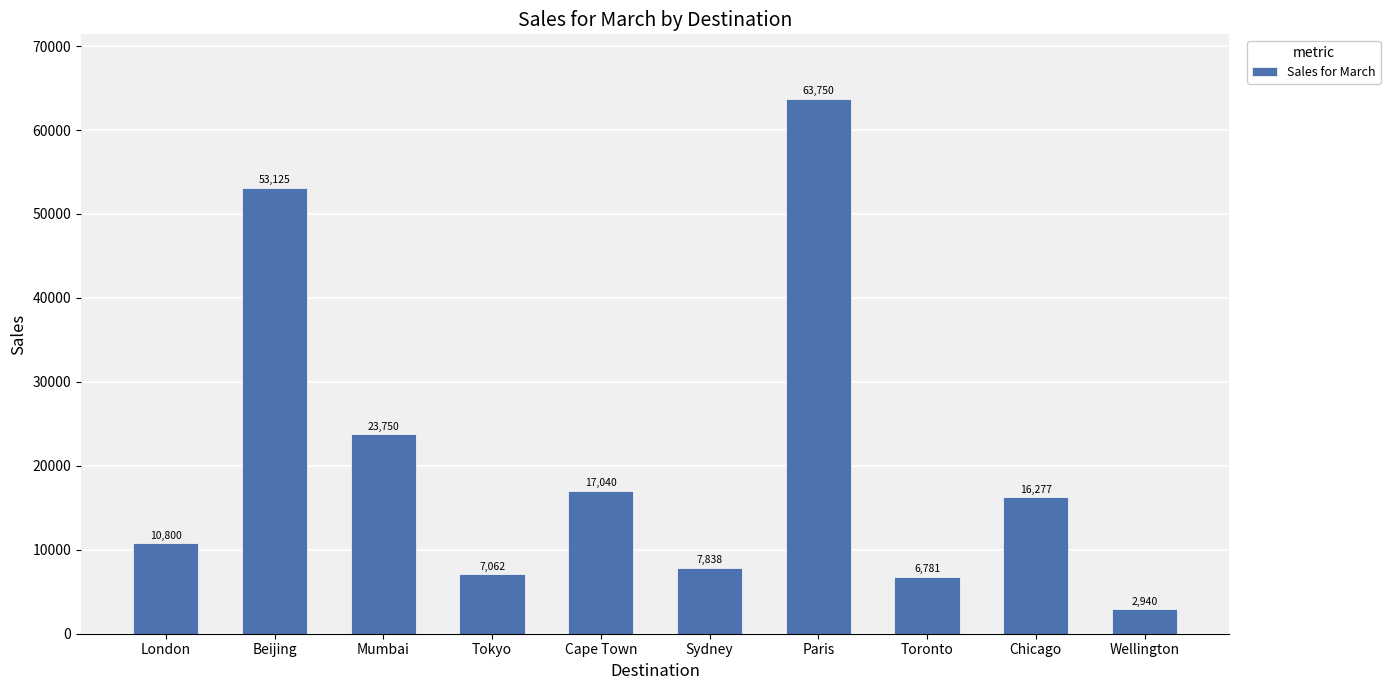

Rank the categories by value from lowest to highest.

Wellington, Toronto, Tokyo, Sydney, London, Chicago, Cape Town, Mumbai, Beijing, Paris